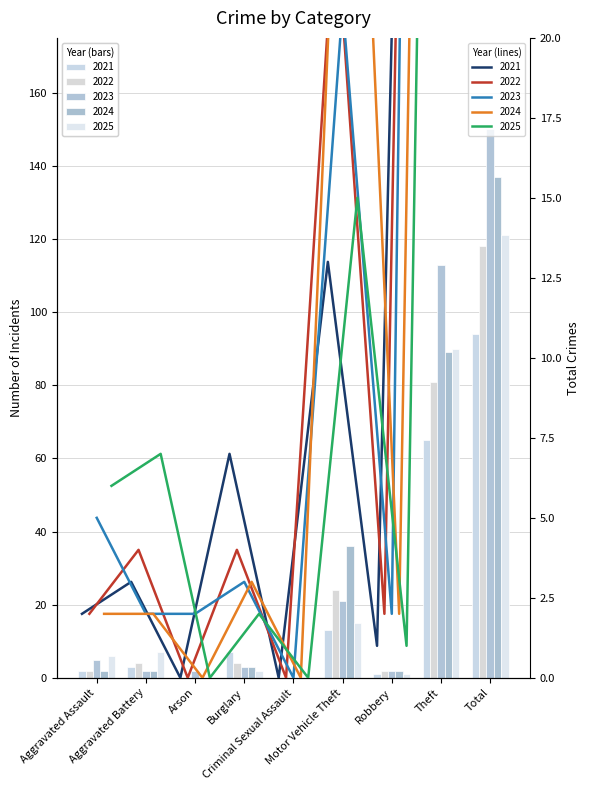

How many values in the 2022 trend series are below 4?

4